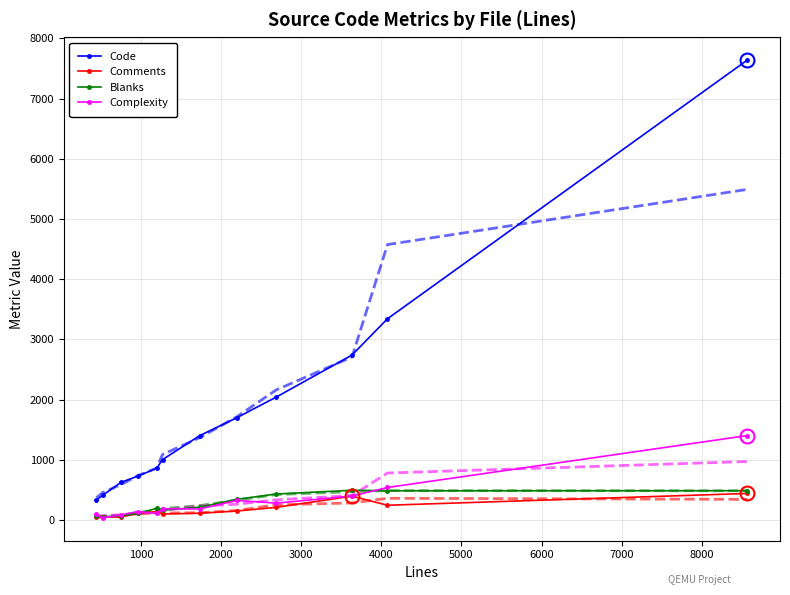

True or false: Code and Comments intersect in this chart.

False